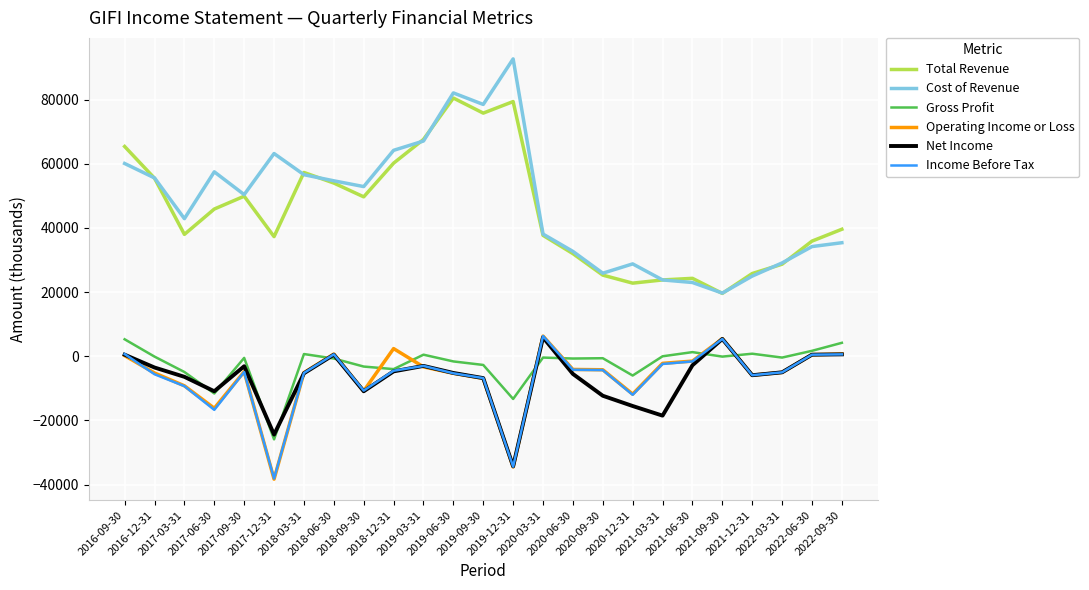

Which series has the widest spread of values?

Cost of Revenue